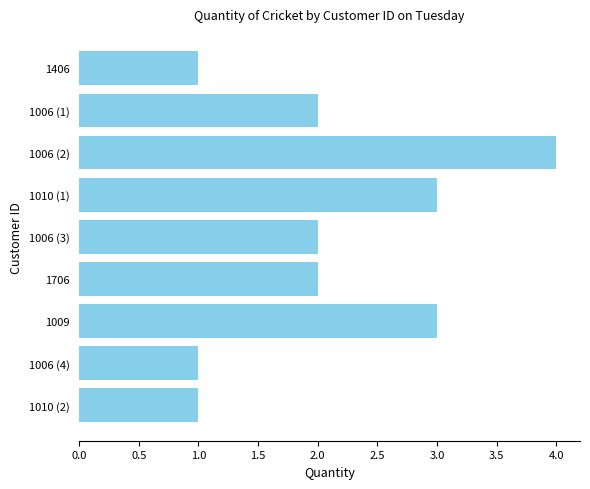

True or false: the data shows 0 at 1010 (2).

False